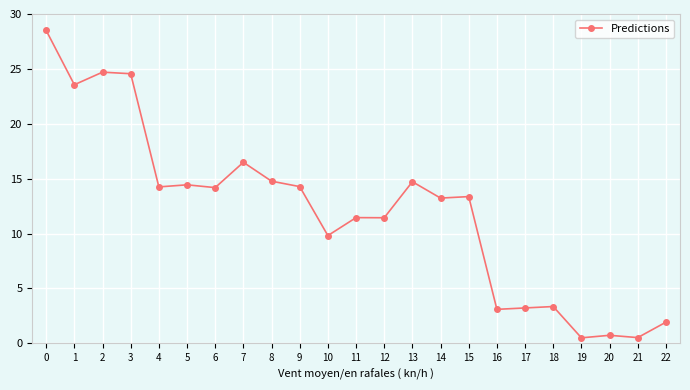

How many data points are less than 13?

10